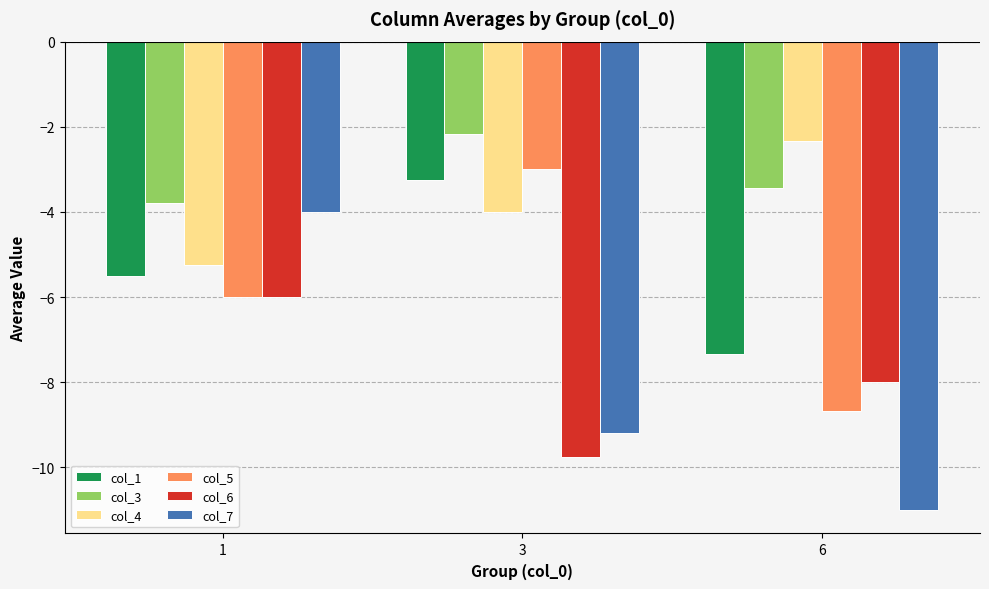

How many bars are there in total?

18